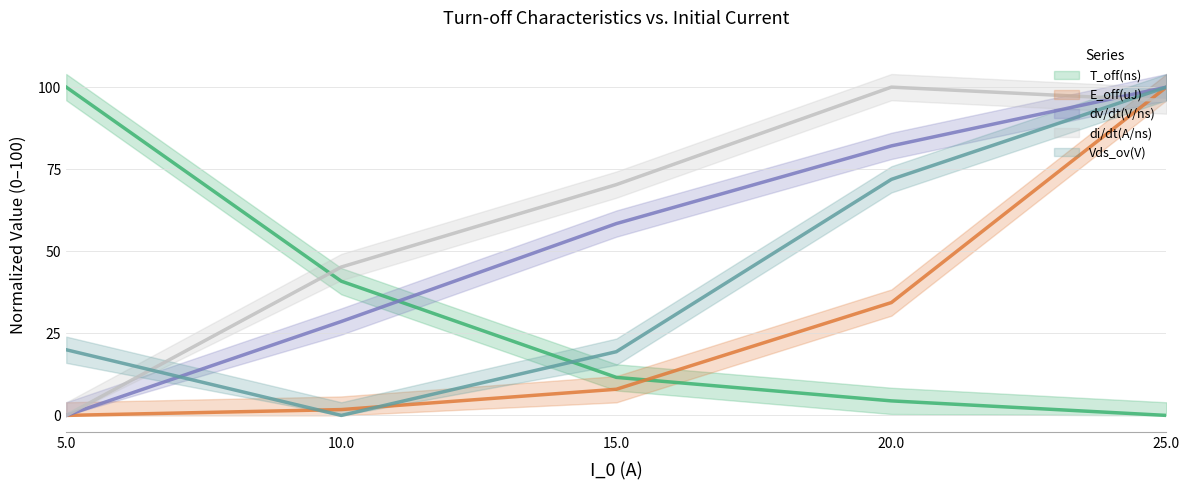

How many categories are shown in the chart?

5